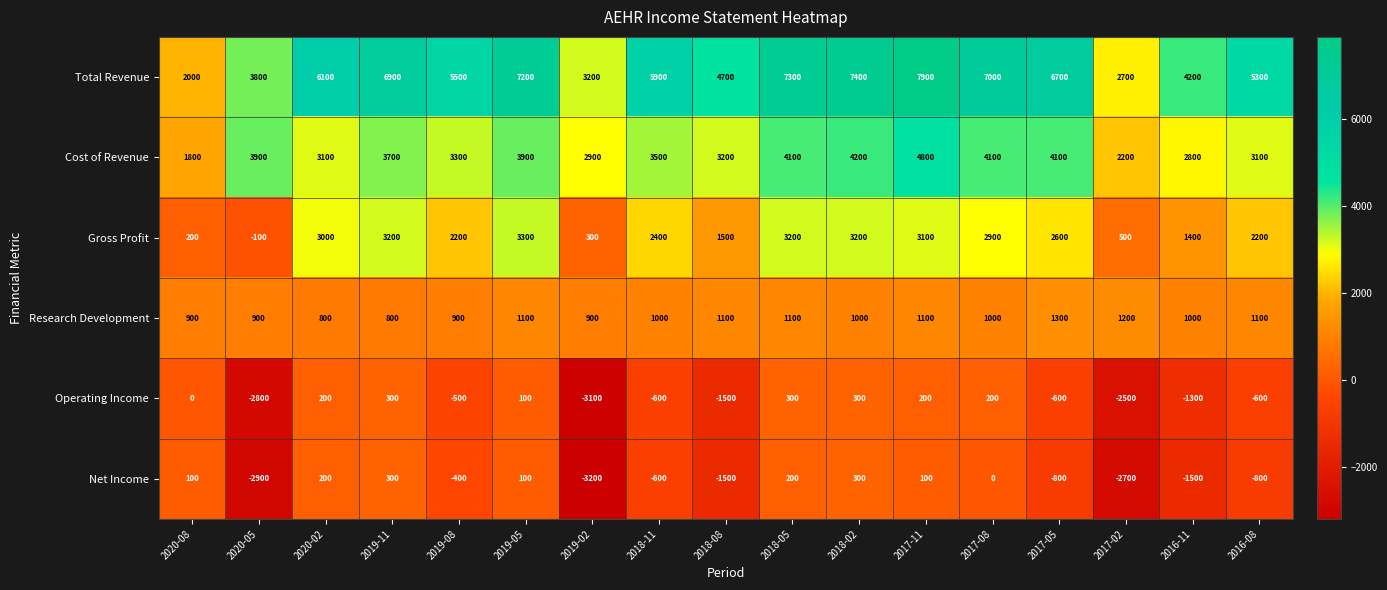

Which series has the largest total across all categories?

Total Revenue